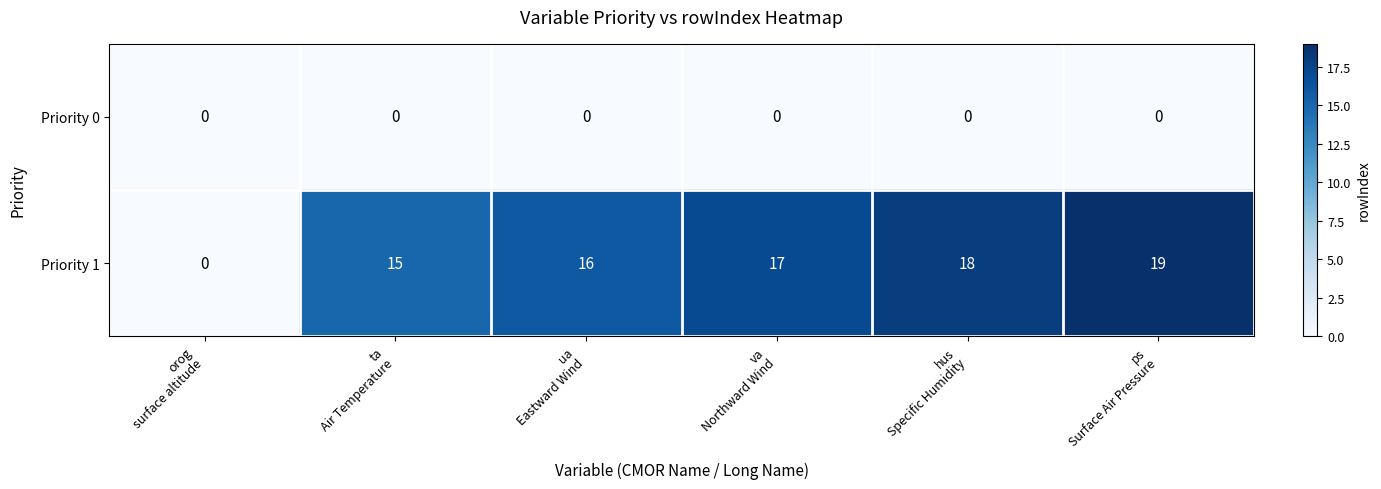

Reading right to left, list all the values displayed in this chart.

Priority 0: 0	0	0	0	0	0
Priority 1: 19	18	17	16	15	0